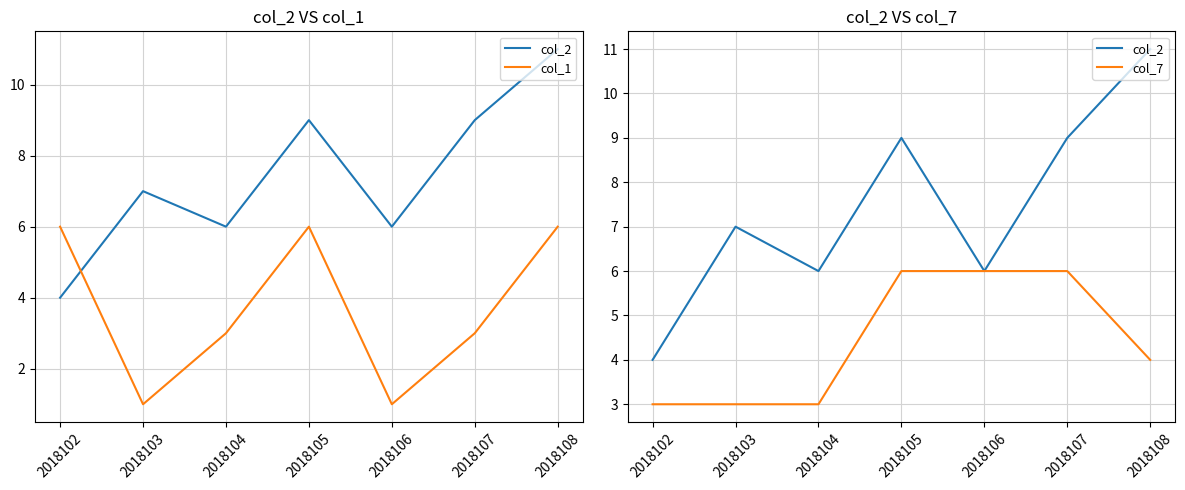

What are all the series names shown in the legend?

col_2, col_1, col_7